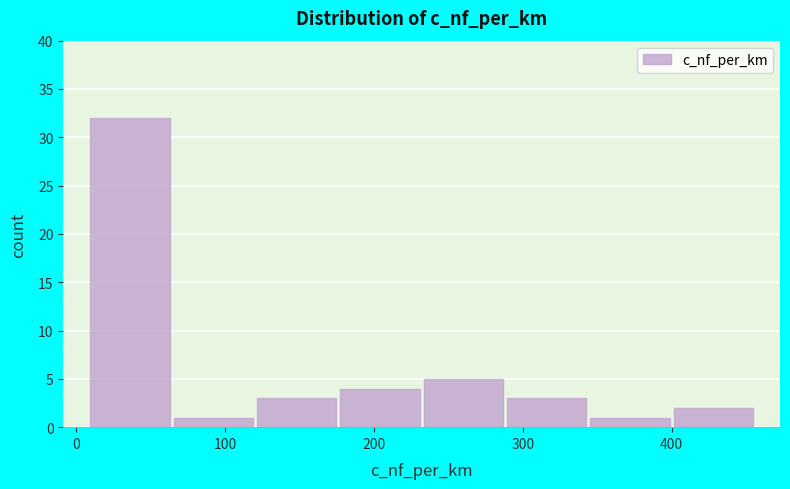

Reading left to right, list every bar in this chart as the range it spans on the x-axis followed by its height. Neither the bar edges nor the heights are printed on the chart, so give them approximately, as read against the axes.

8 to 64: 32
64 to 120: 1
120 to 176: 3
176 to 232: 4
232 to 288: 5
288 to 344: 3
344 to 400: 1
400 to 456: 2